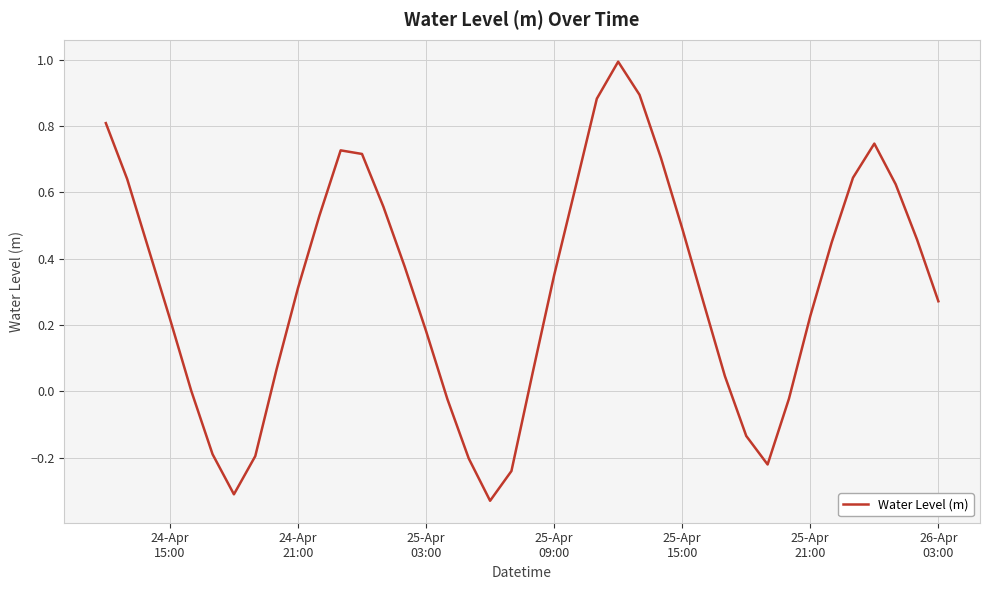

What is the difference between the maximum and minimum values?

1.3